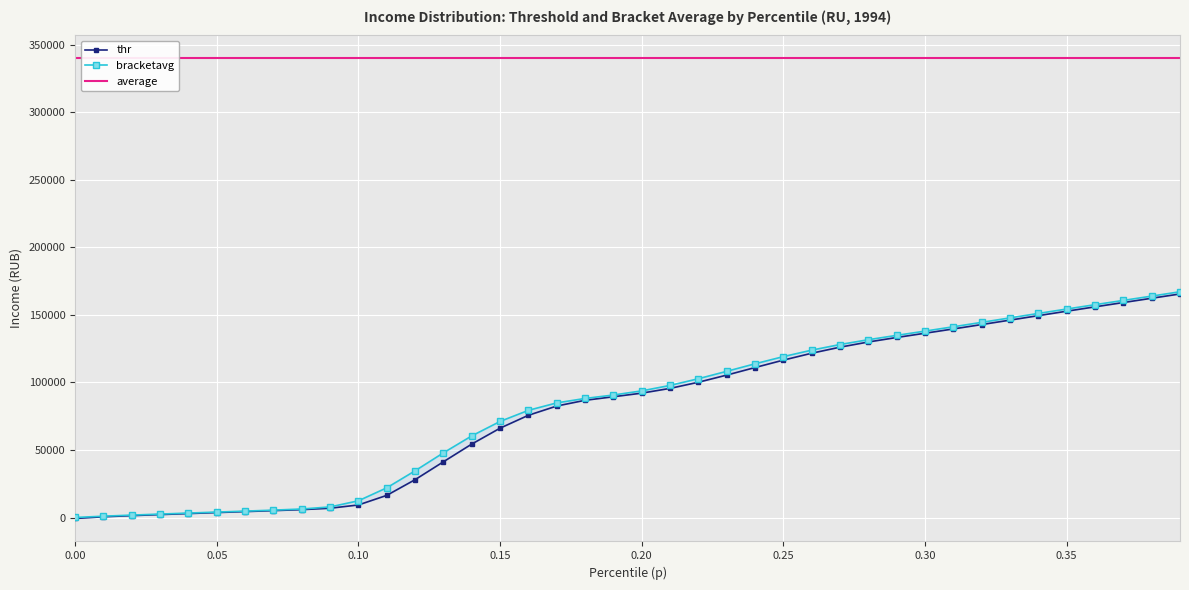

What is the difference between the maximum and minimum values in the thr series?

166231.1